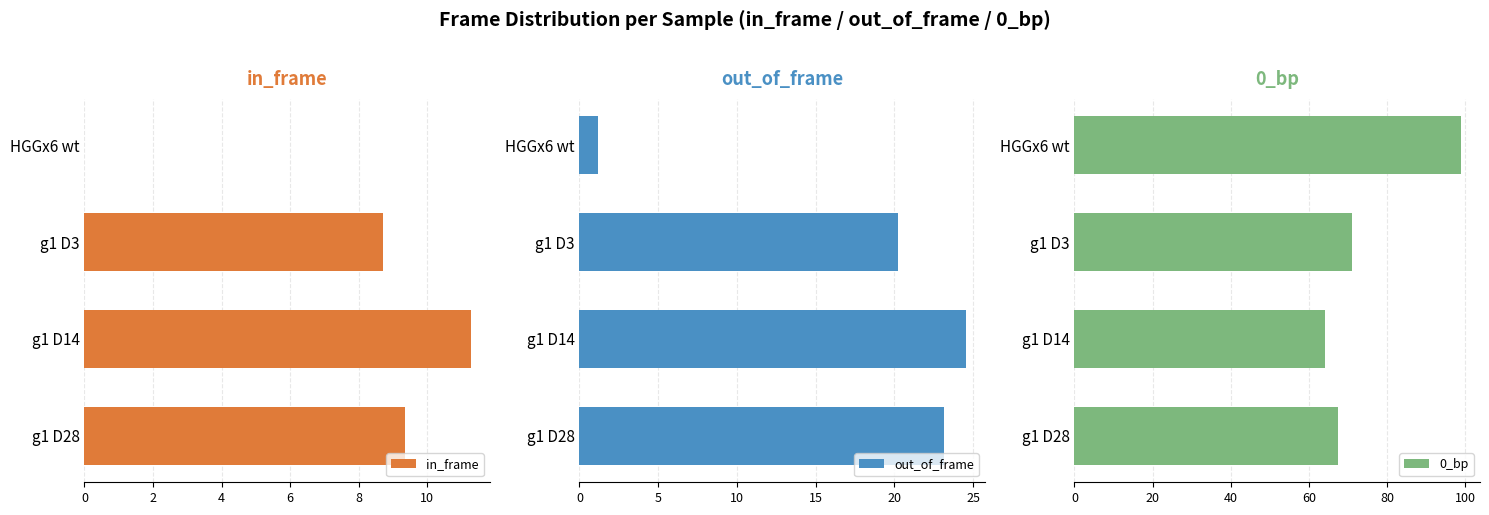

What is the highest value of the in_frame series?

11.3